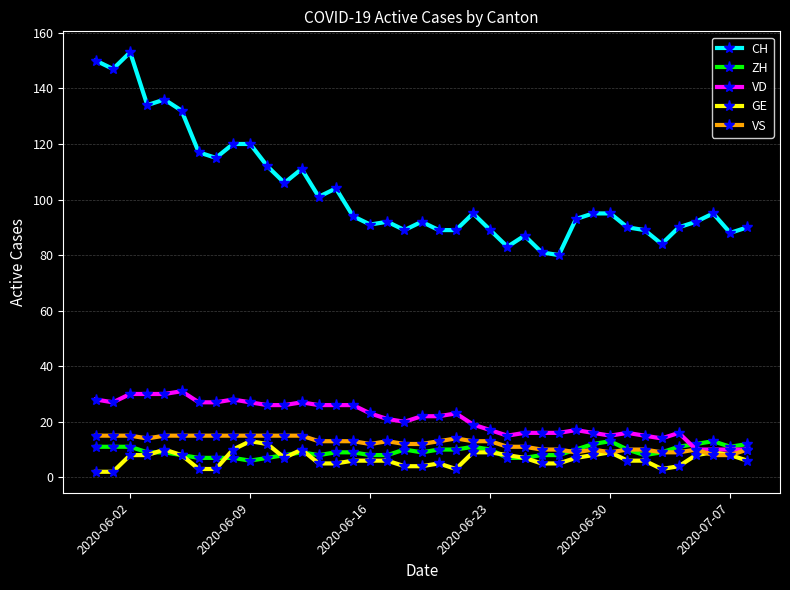

Count the number of data series in this chart.

5